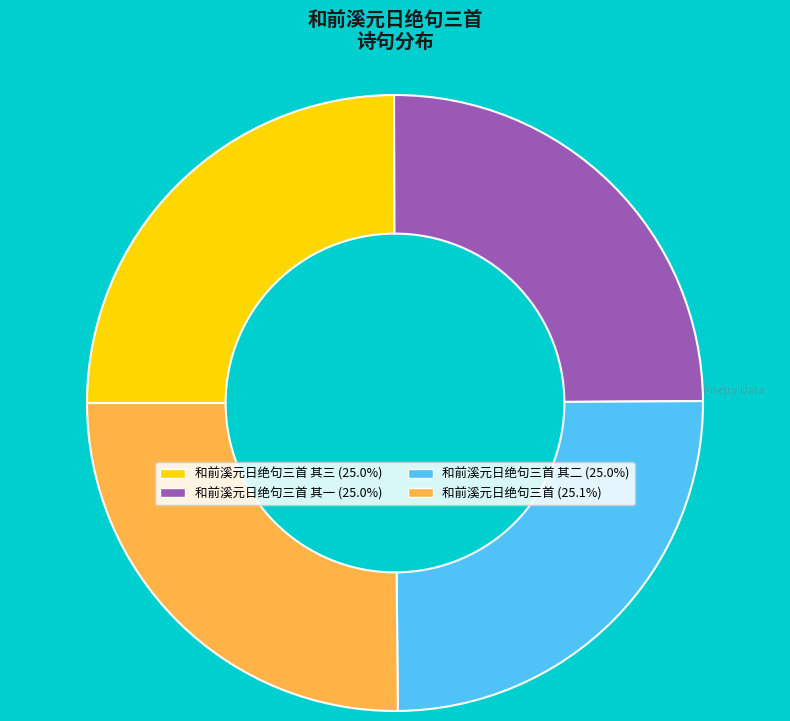

Is there any slice that represents more than half of the pie?

No